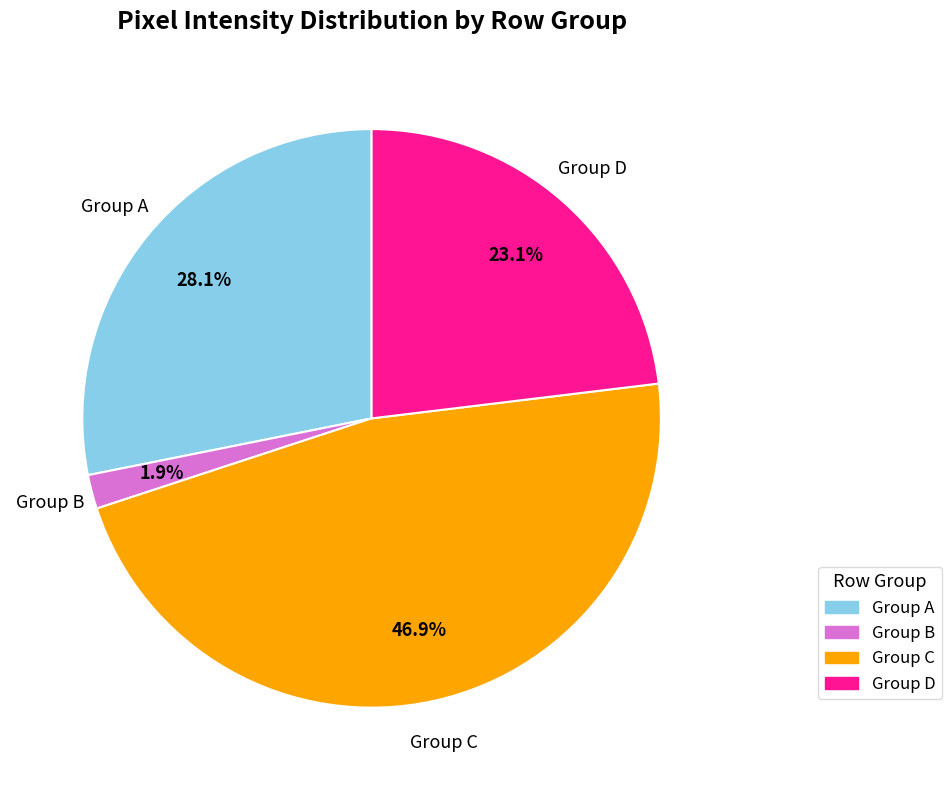

Does any single category account for the majority?

No